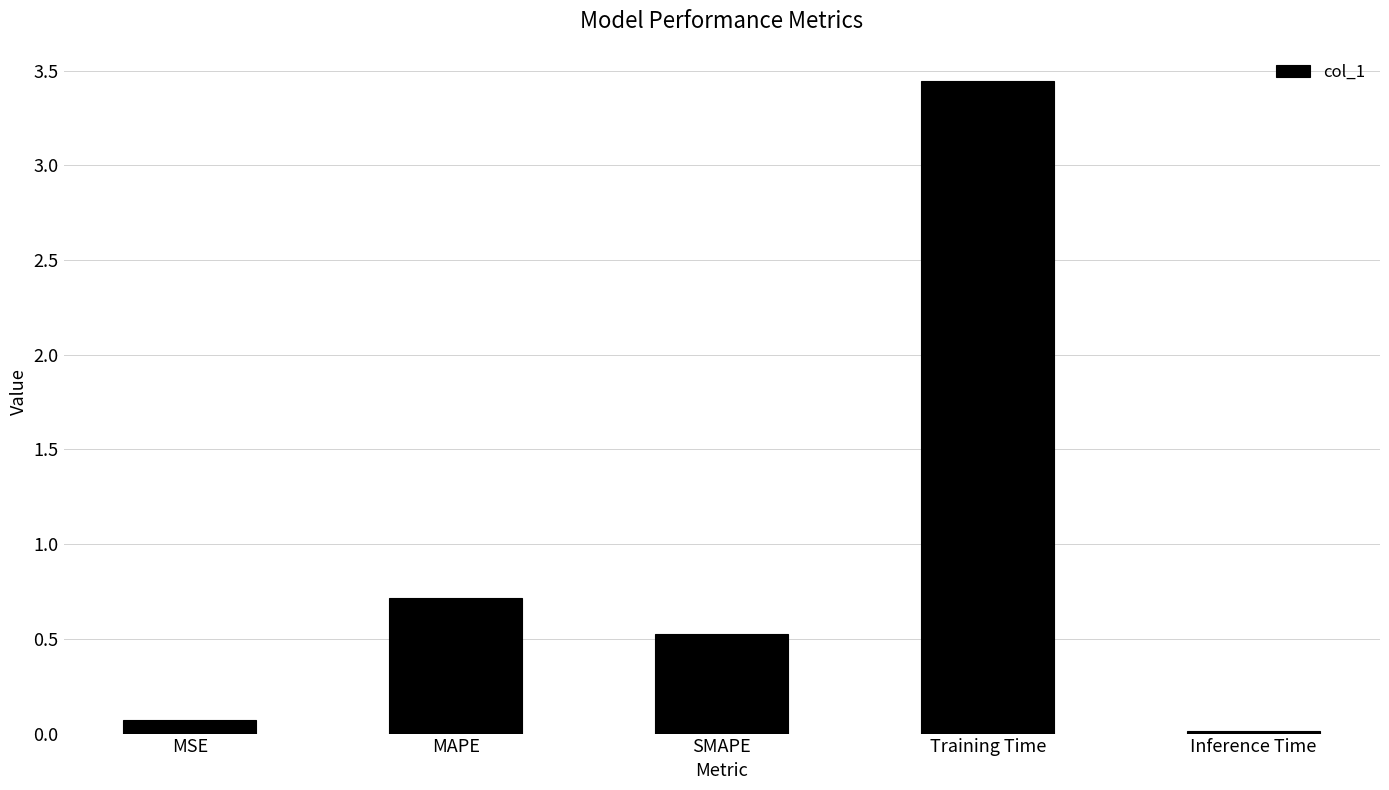

How many bars are there in total?

5